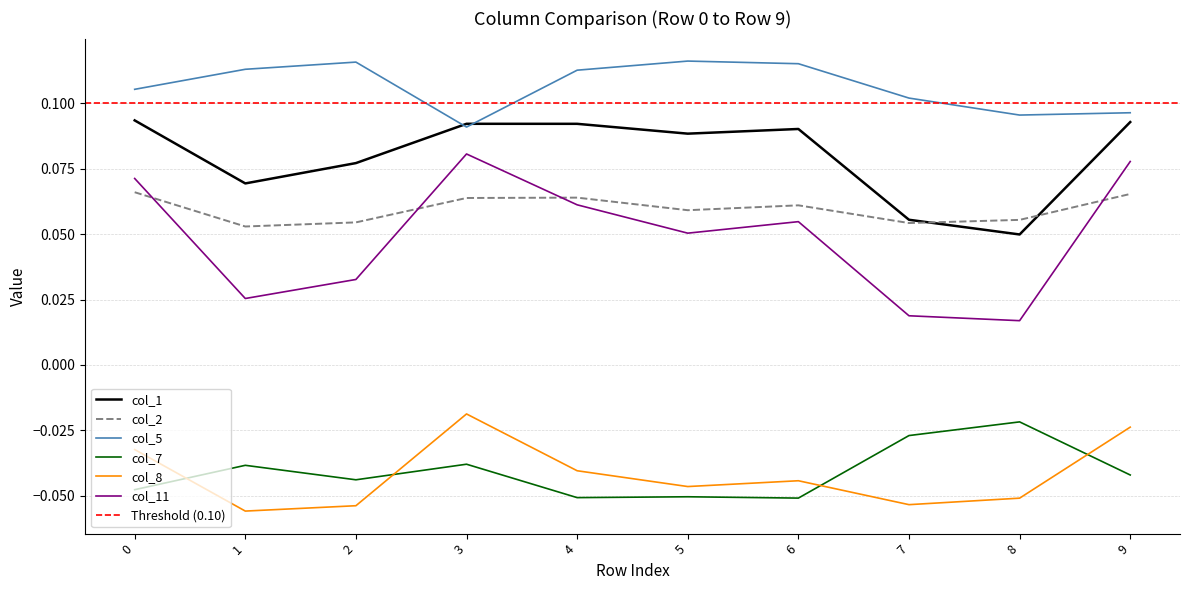

In col_1, how many points are higher than both neighbors (excluding endpoints)?

2